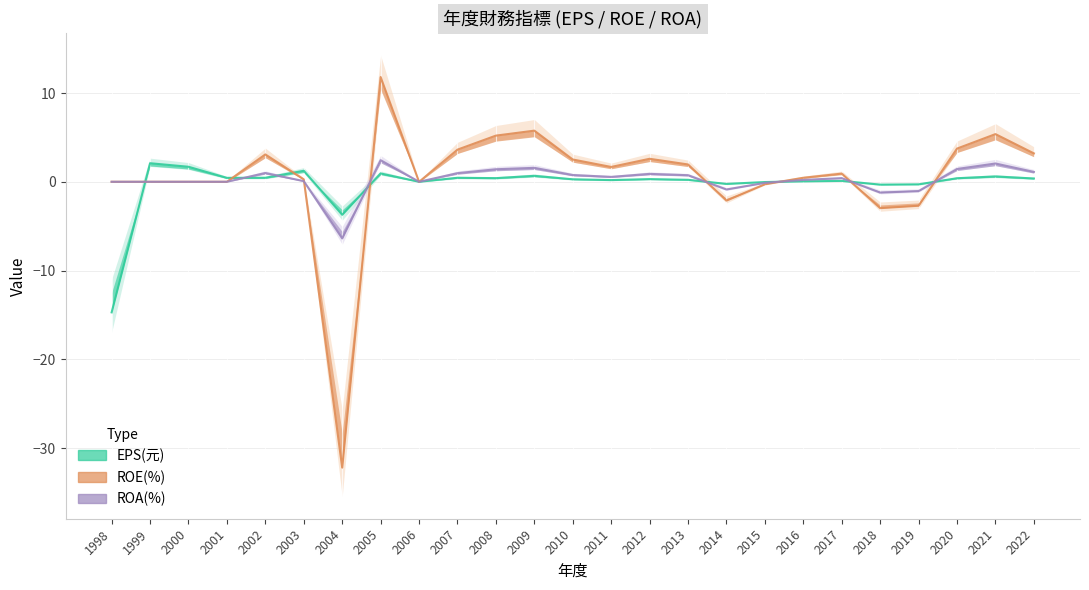

What are all the series names shown in the legend?

EPS(元), ROE(%), ROA(%)